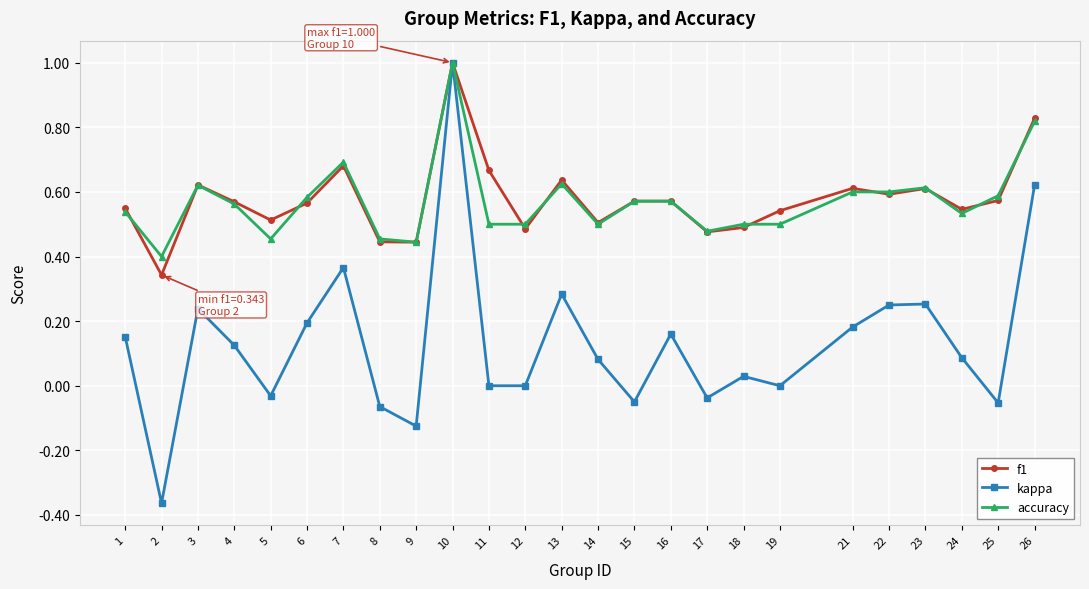

Which series has the largest range (max minus min)?

kappa